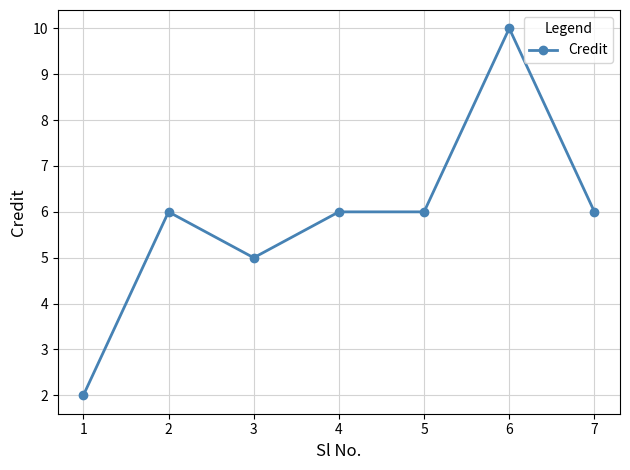

How many data points does each series have?

7